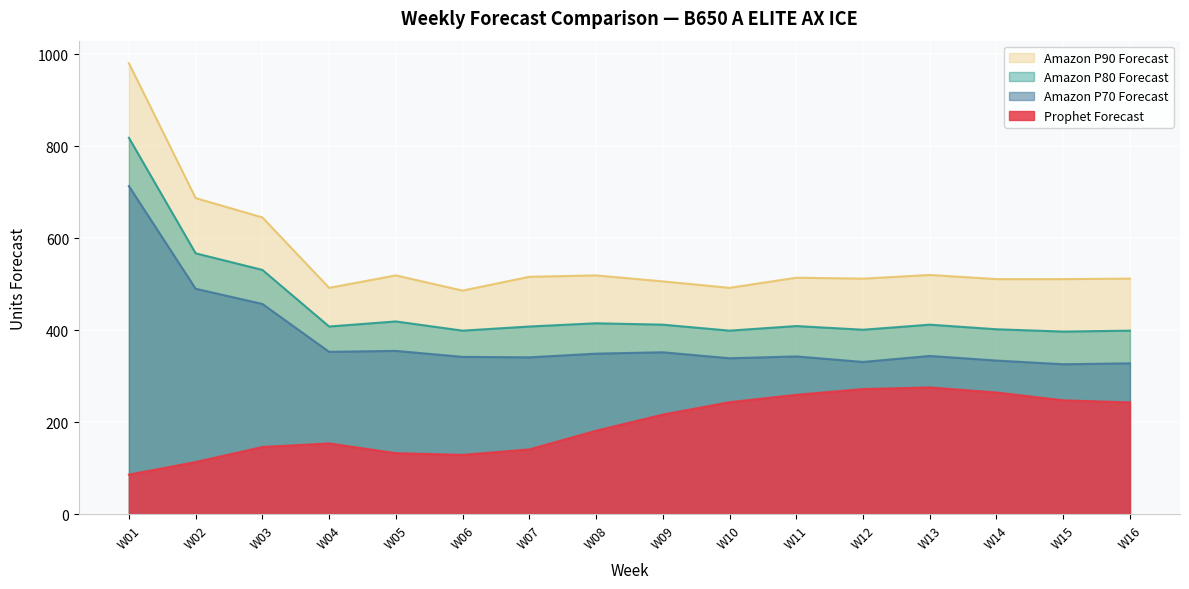

How many lines are shown in the chart?

4